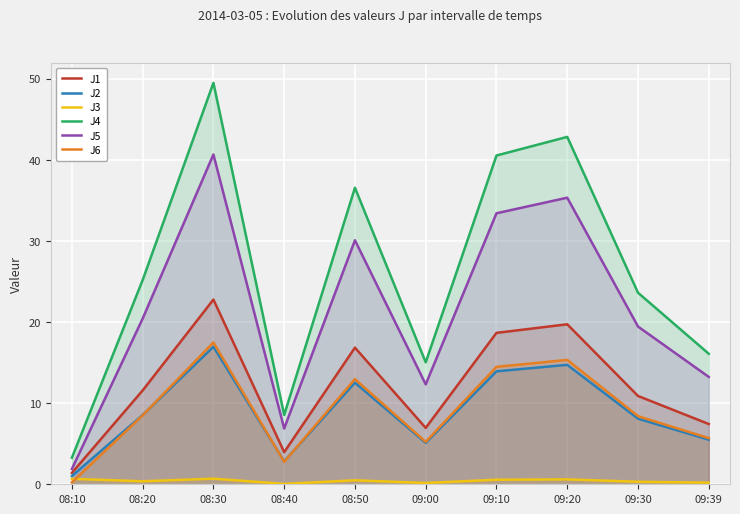

True or false: J5 has a value of 35.3 at 09:20.

True